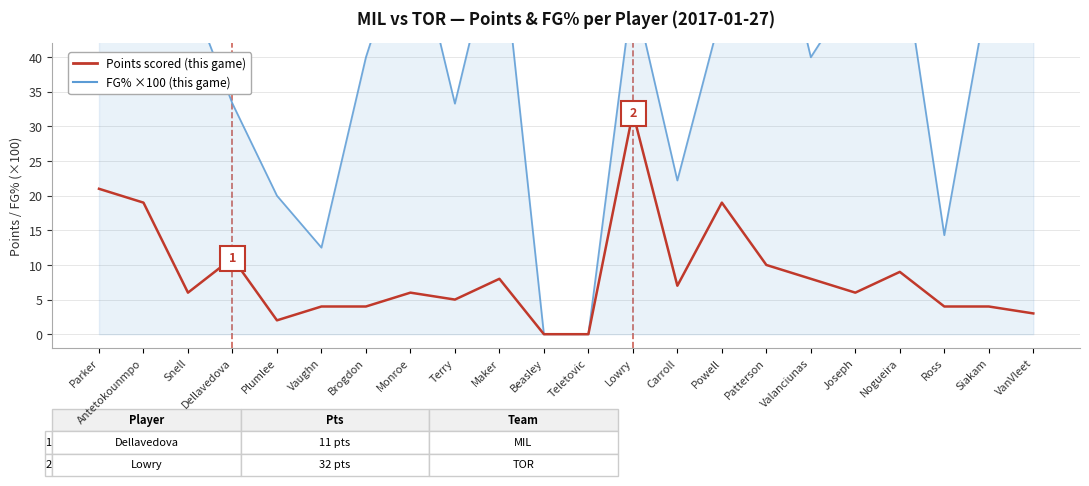

In FG% (×100), how many points are lower than both neighbors (excluding endpoints)?

6